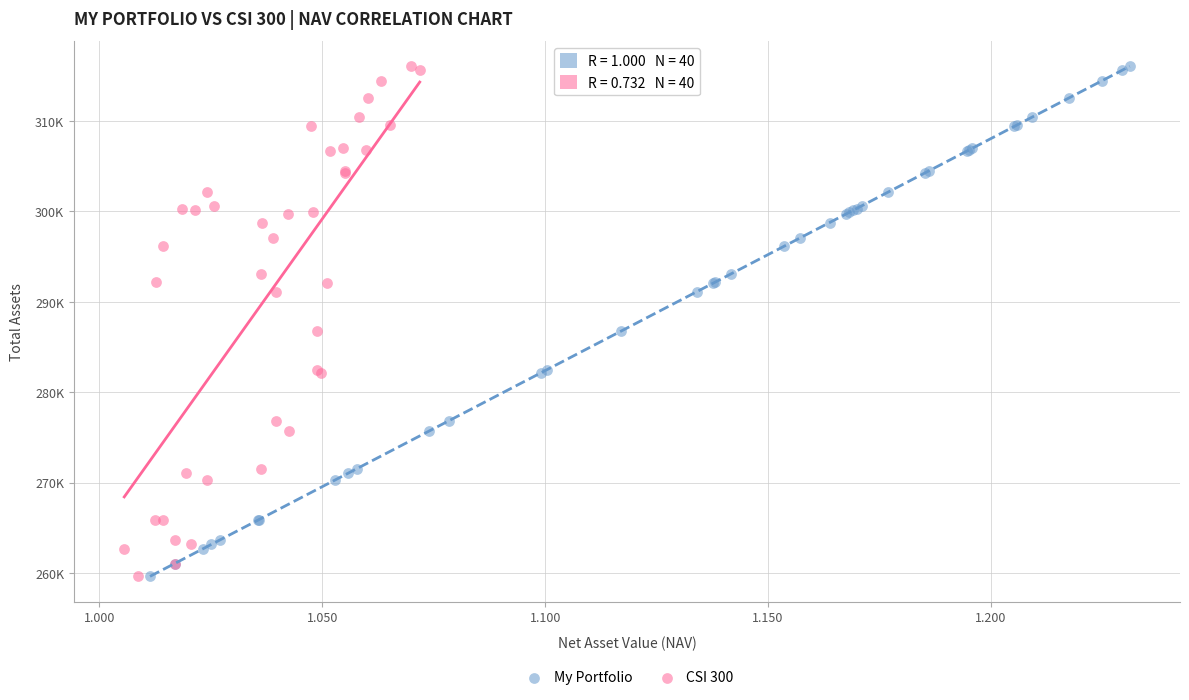

What are all the series names shown in the legend?

My Portfolio, CSI 300